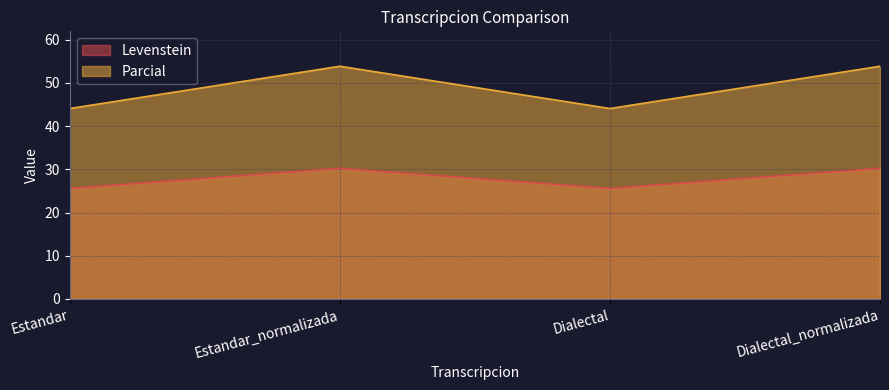

At which label does Levenstein reach its peak?

Estandar_normalizada